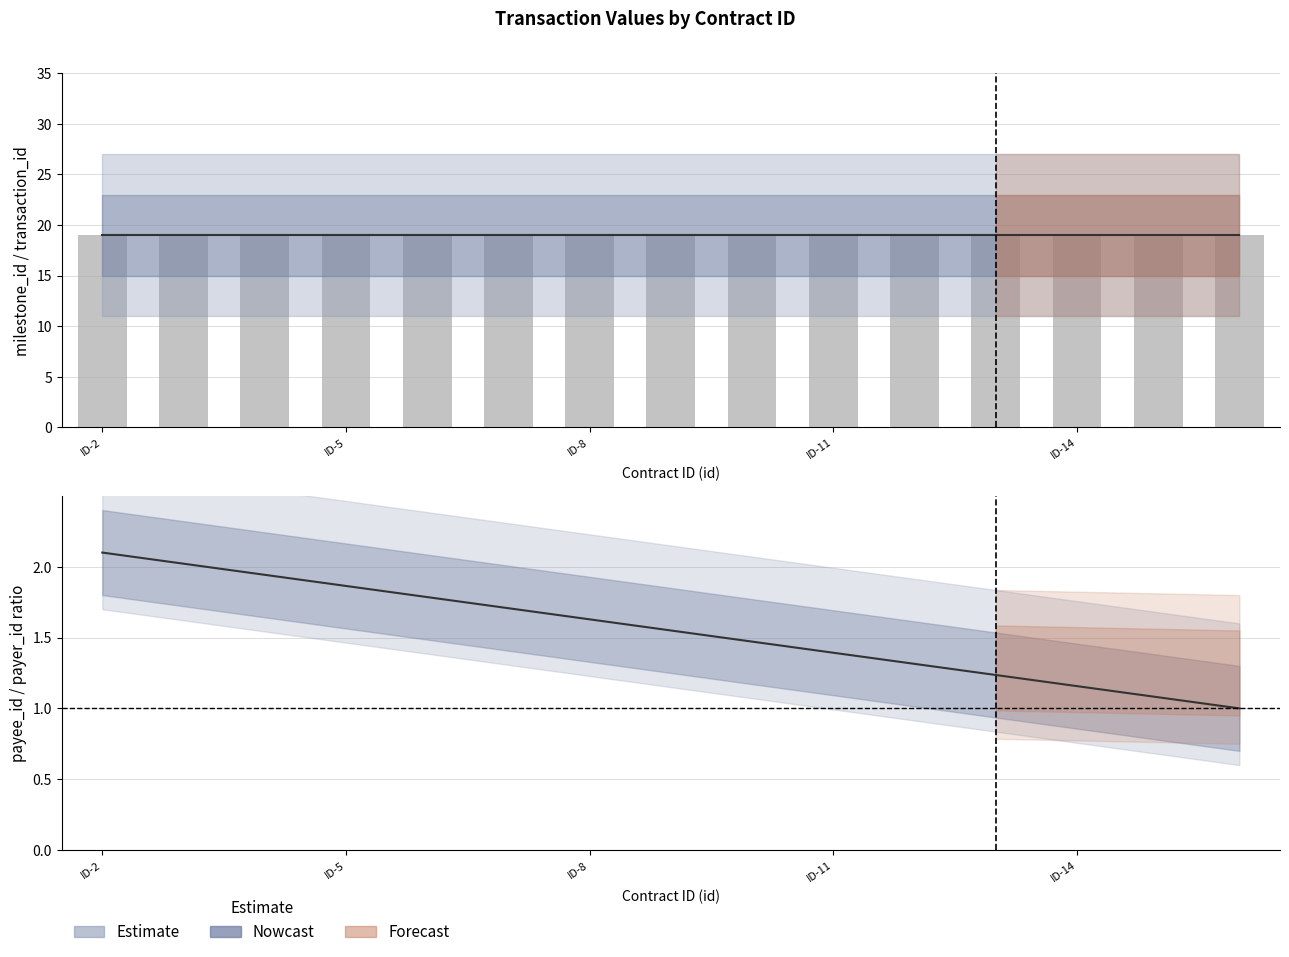

Are the bars grouped side by side (vs. stacked)?

Yes